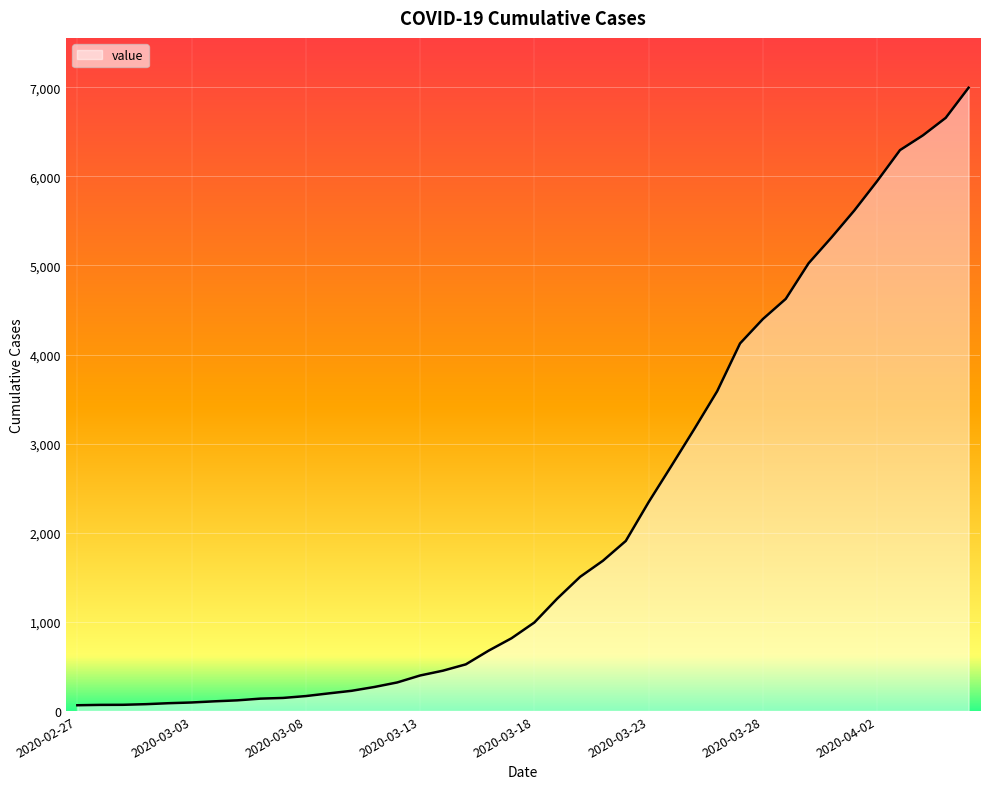

What is the greatest value displayed?

6995